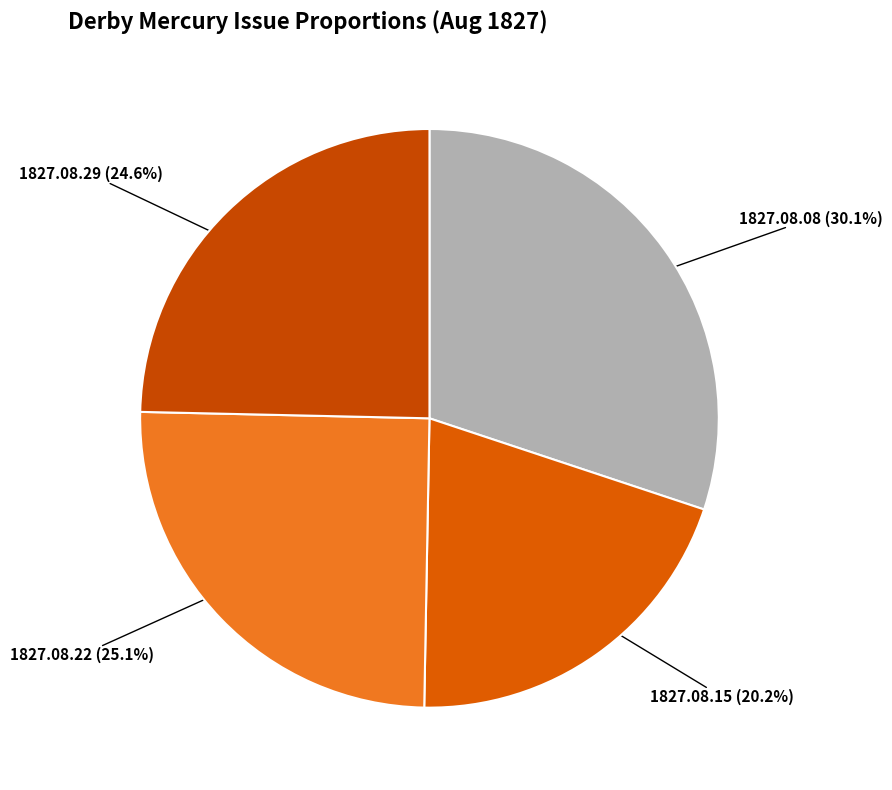

Which category has the biggest portion of the pie?

1827.08.08_DerbyMercury